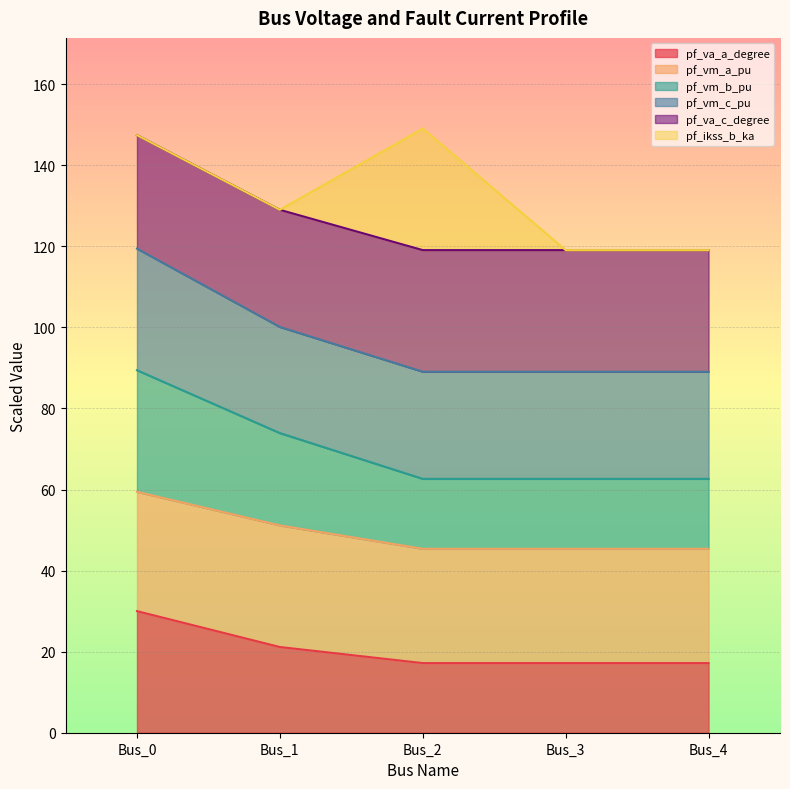

What is the value of the pf_vm_b_pu point at the 5th from the left?

62.6